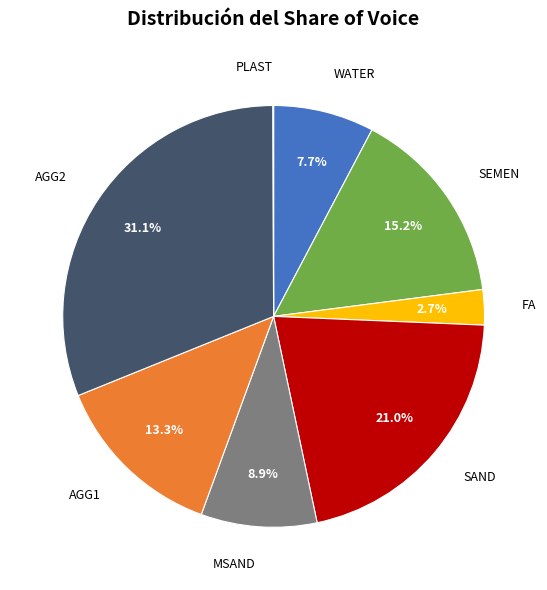

How many slices are in this pie chart?

8